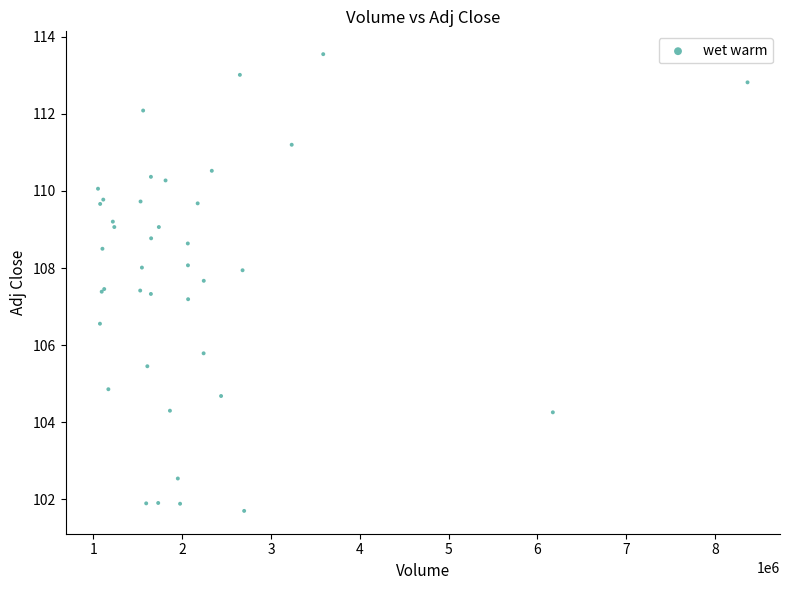

What Y value in the scatter plot is closest to 107?

107.2